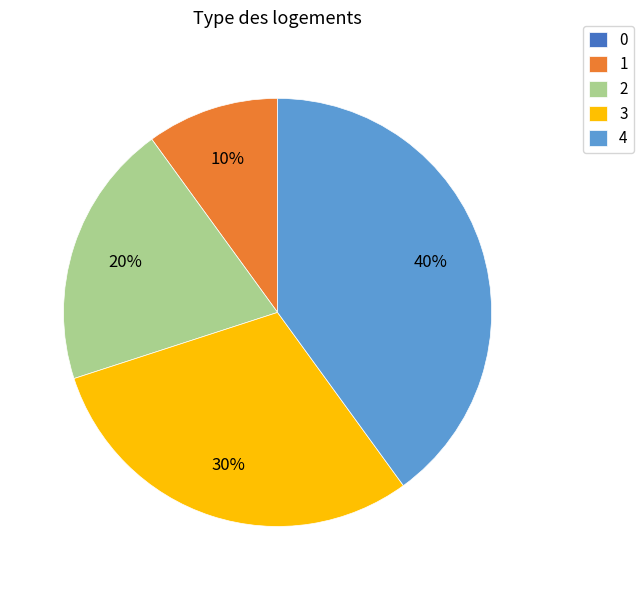

Is there a majority slice in this chart?

No